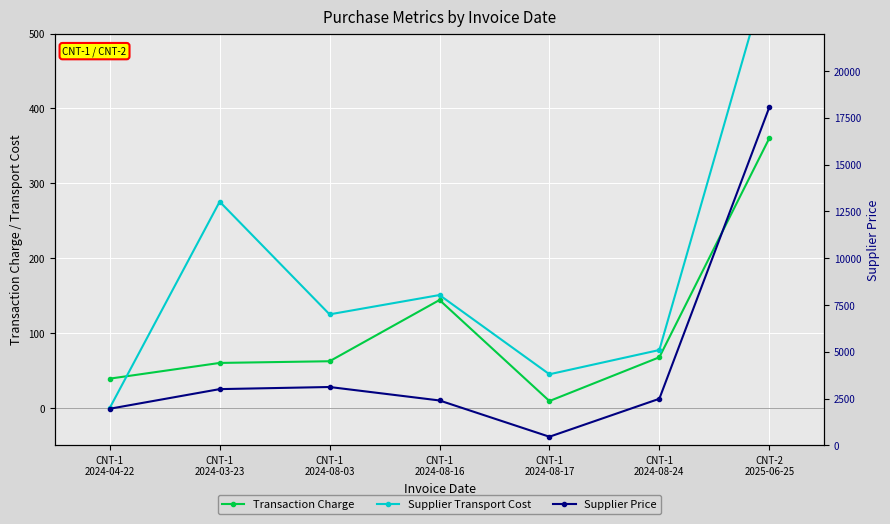

Which series has the largest total across all categories?

Supplier Price